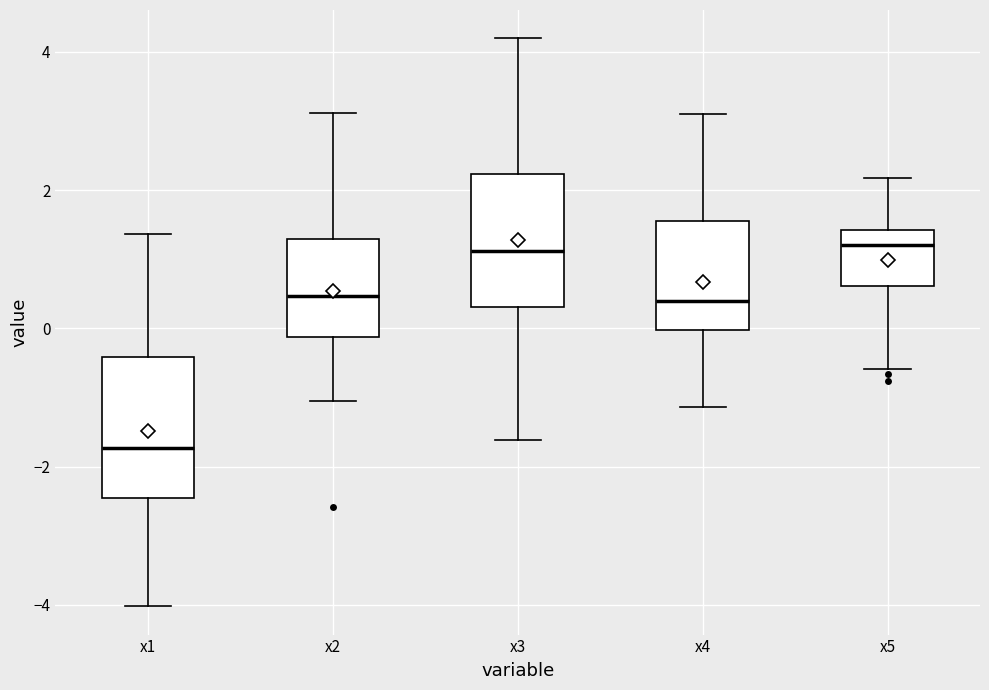

Reading left to right, transcribe this box plot: for each box, give where its median line is, the range the box spans, and where its two whiskers end, as read against the y-axis. The values are not printed on the chart, so give them approximately, as read against the axis.

x1: median -1.8, box -2.4 to -0.4, whiskers -4.0 to 1.4
x2: median 0.4, box -0.2 to 1.2, whiskers -1.0 to 3.2
x3: median 1.2, box 0.4 to 2.2, whiskers -1.6 to 4.2
x4: median 0.4, box 0.0 to 1.6, whiskers -1.2 to 3.2
x5: median 1.2, box 0.6 to 1.4, whiskers -0.6 to 2.2